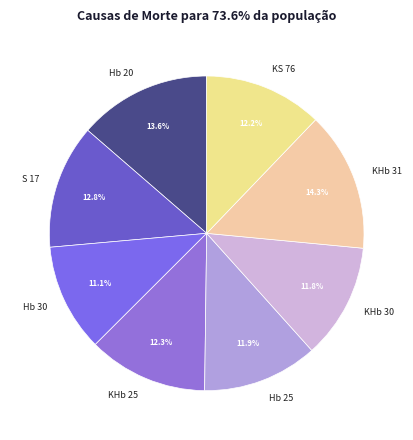

To the nearest percent, what is the difference between the largest and smallest slice percentages?

3%